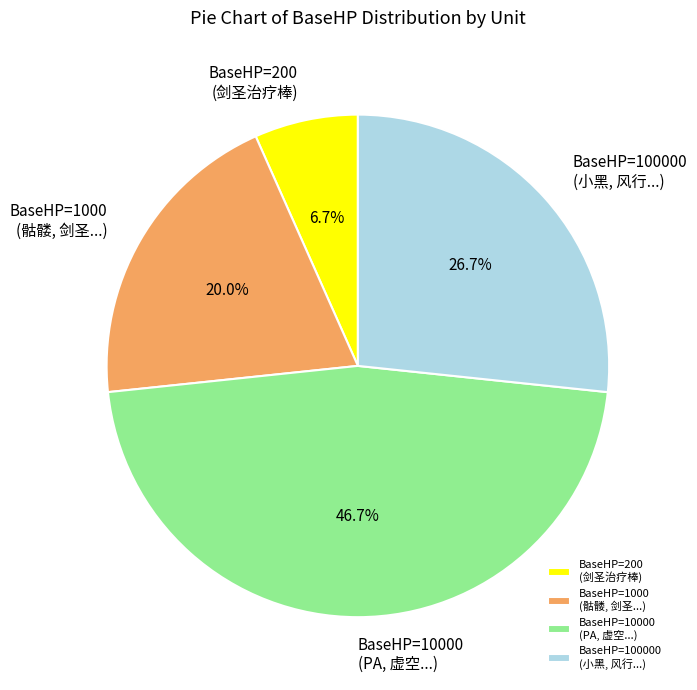

Count the number of slices in the pie.

4